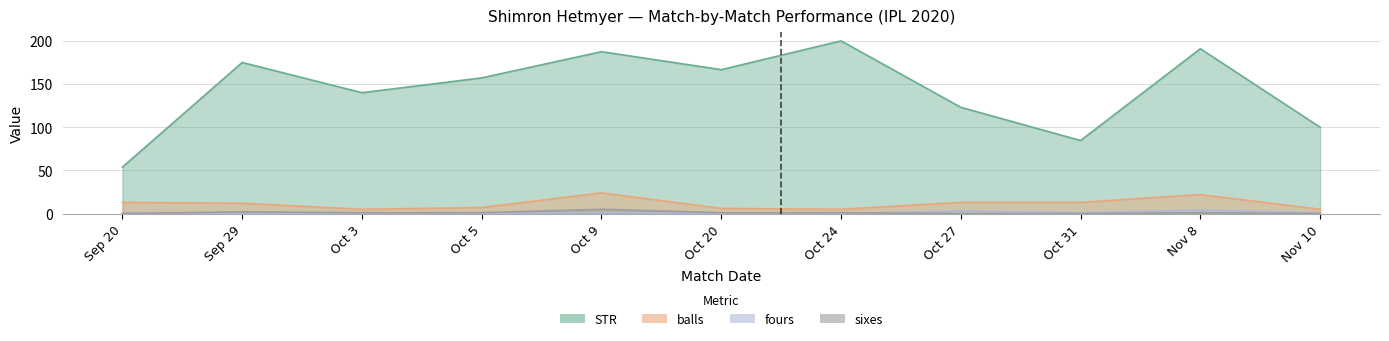

How many data points in sixes are less than 1?

4